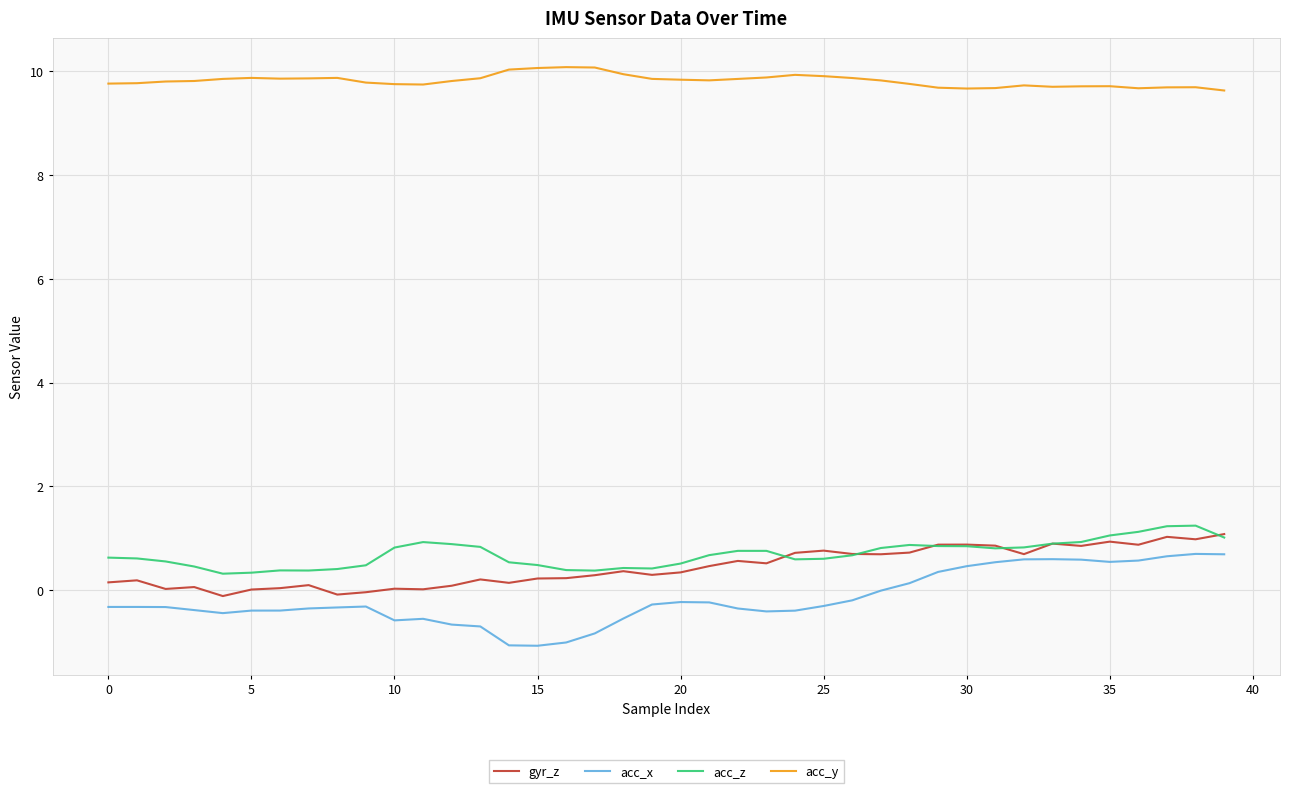

True or false: acc_x has more than 1 interior local peaks.

True